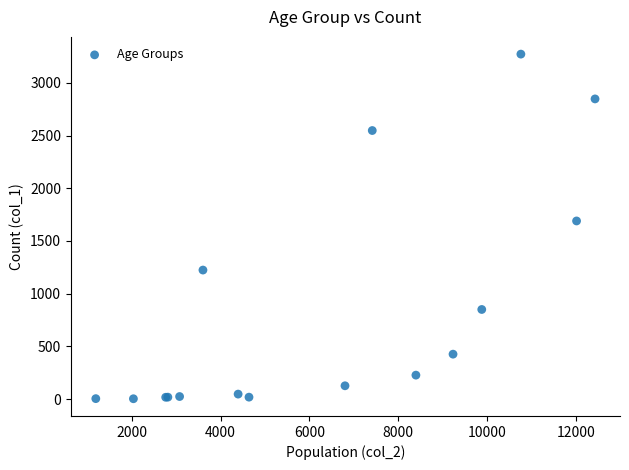

What Y value in the scatter plot is closest to 1638?

1690